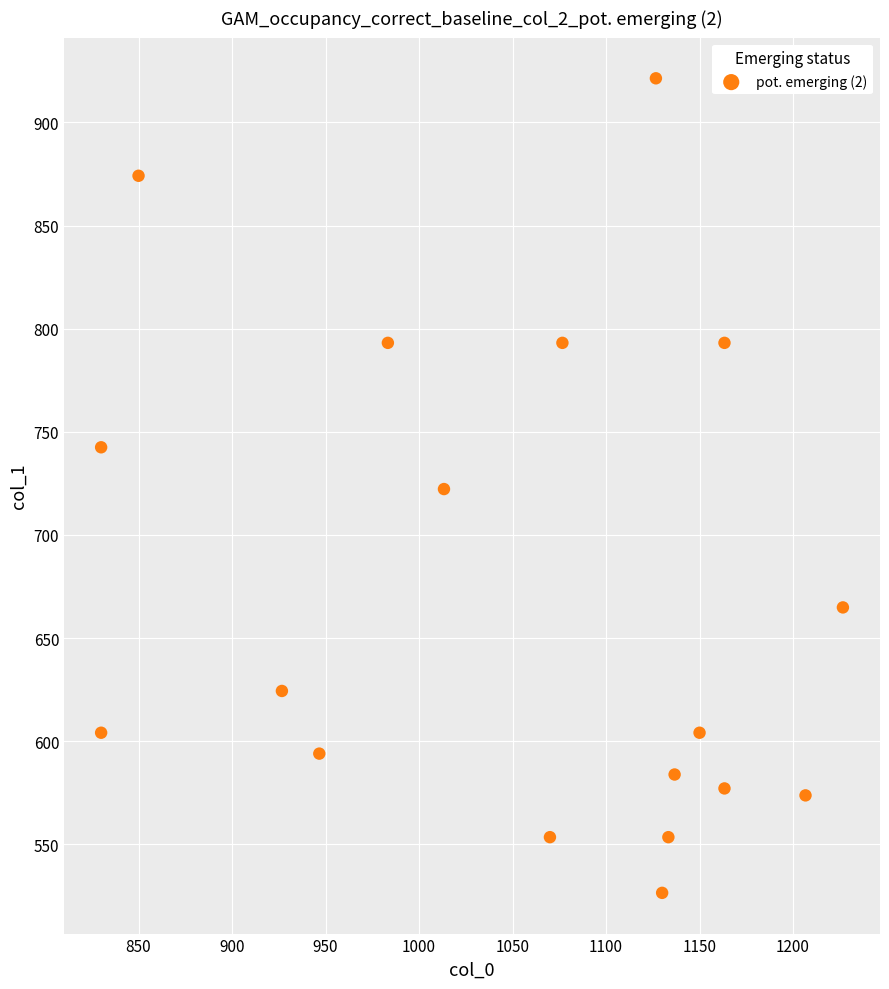

What is the range of X values (max minus min)?

396.7